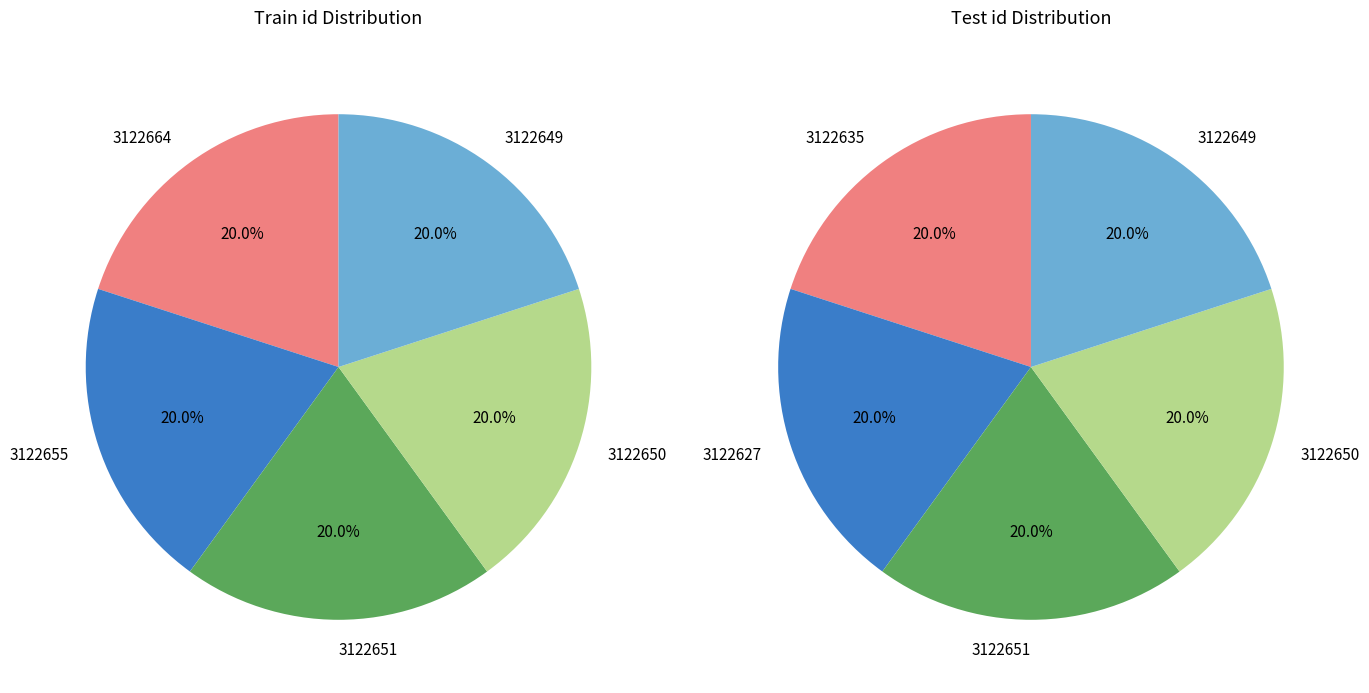

Which slice is the smallest?

3122664